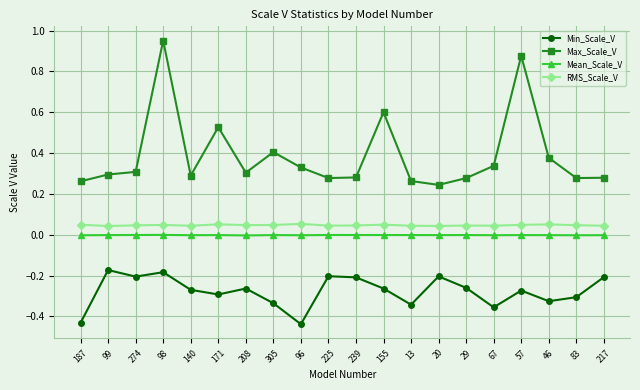

The Mean_Scale_V series shows -0.0 at 171. True or false?

True